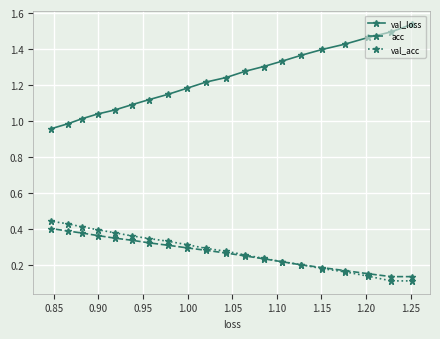

Which series has the widest spread of values?

val_loss